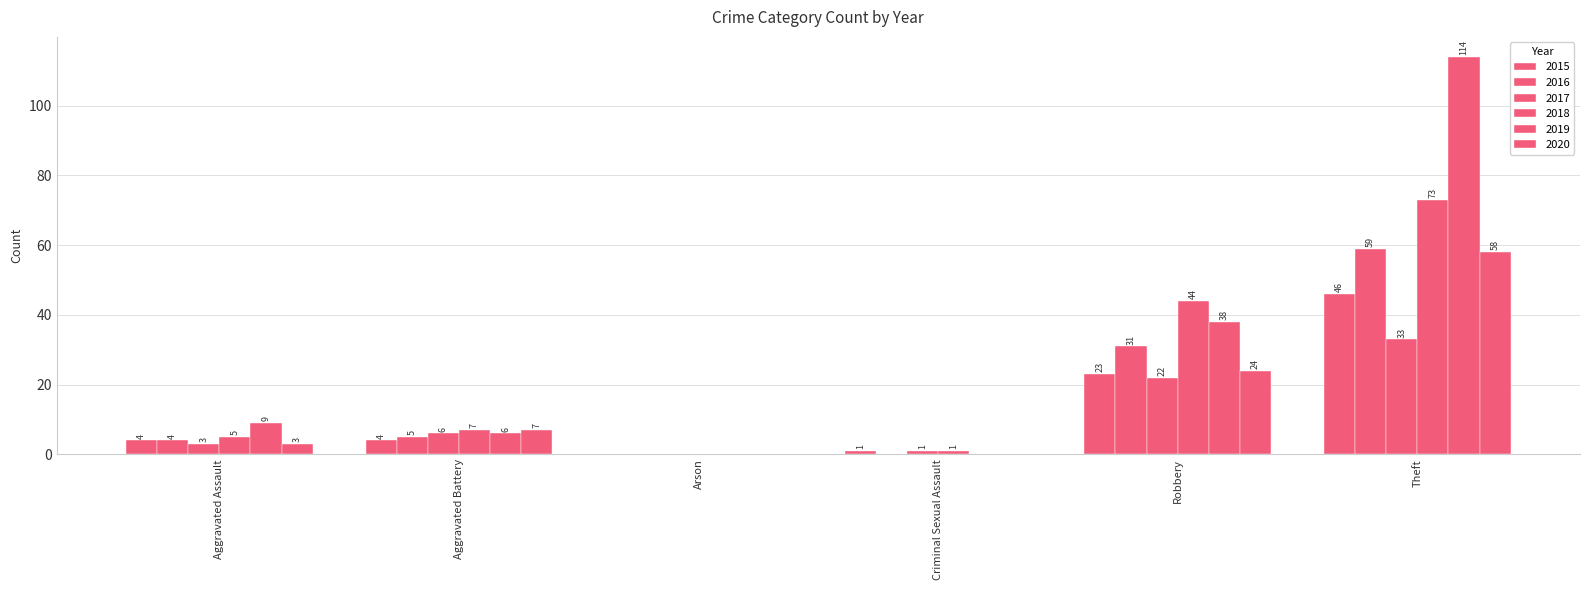

At which label does 2017 first exceed 6?

Robbery